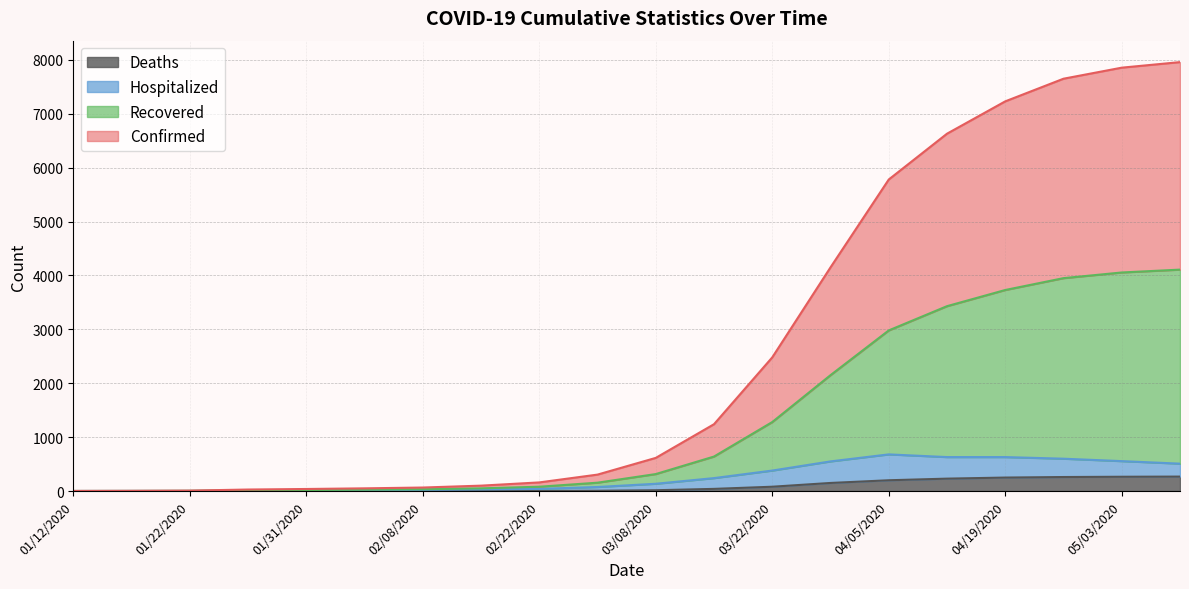

What is the difference between the maximum and minimum values in the Deaths series?

268